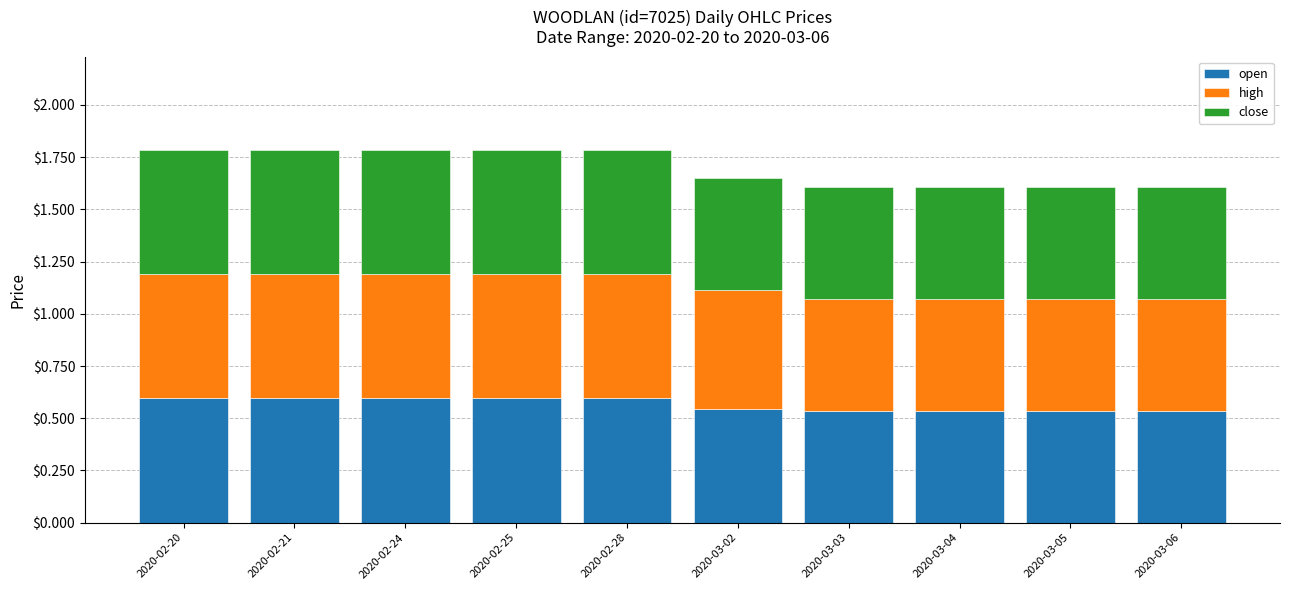

The open series shows 1.0 at 2020-02-21. True or false?

False